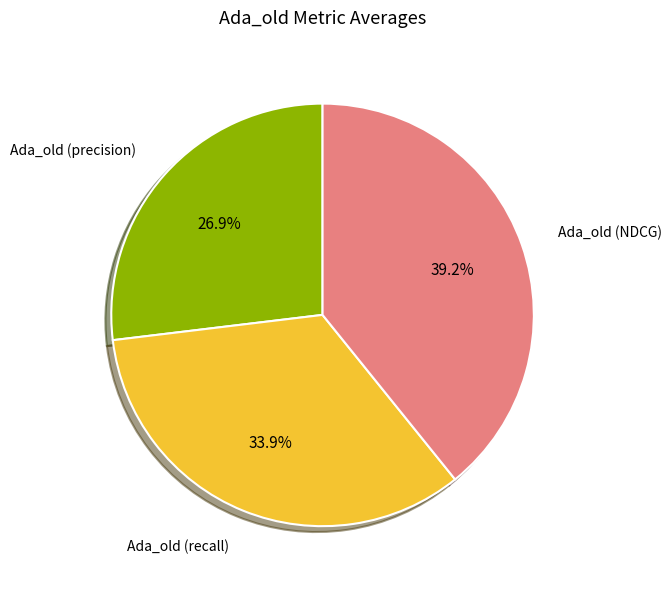

Which slice is the largest?

Ada_old (NDCG)